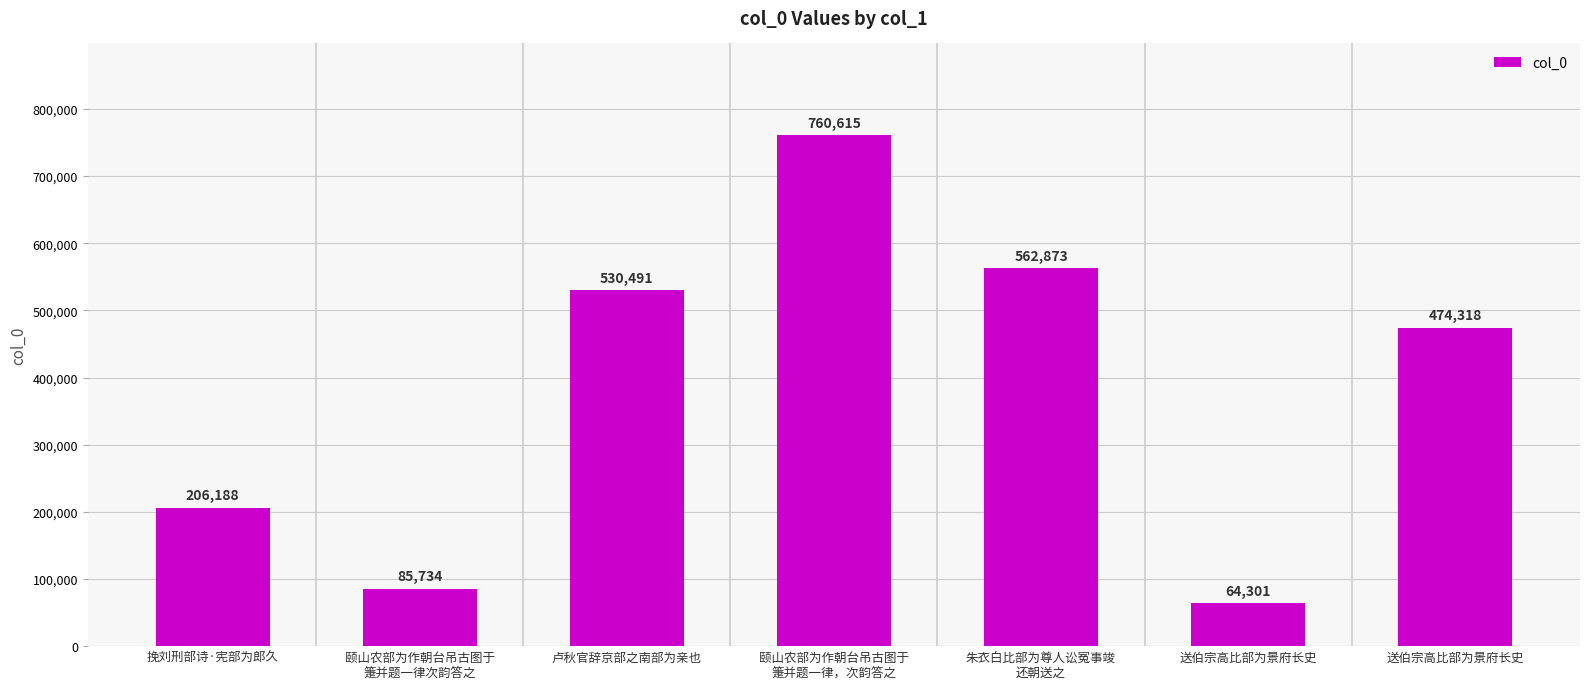

What is the change in value from 送伯宗高比部为景府长史 to 送伯宗高比部为景府长史?

+410017